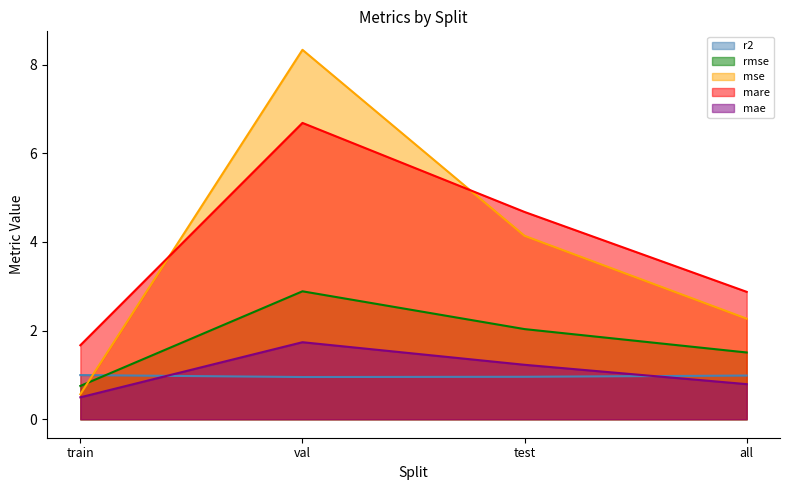

Between which two adjacent categories do r2 and mse first intersect?

train and val